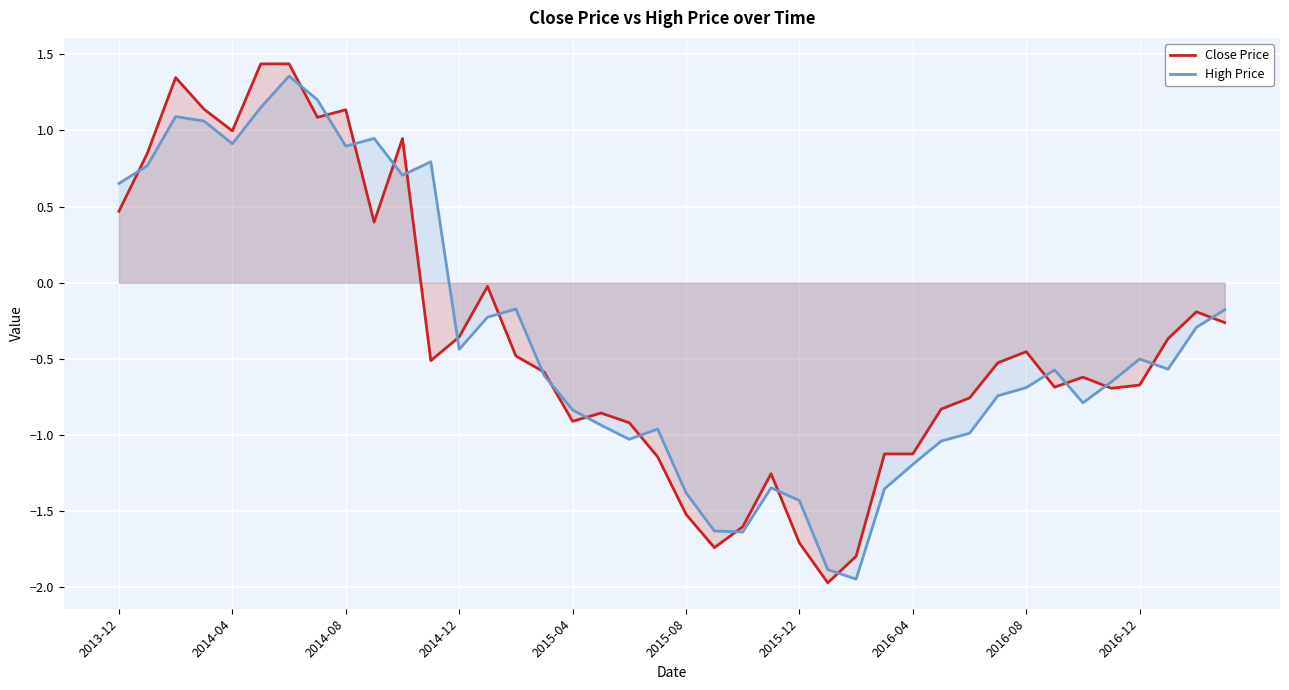

Reading left to right, list all the values displayed in this chart.

Close Price: 0.5	0.8	1.3	1.1	1.0	1.4	1.4	1.1	1.1	0.4	0.9	-0.5	-0.4	-0.0	-0.5	-0.6	-0.9	-0.9	-0.9	-1.1	-1.5	-1.7	-1.6	-1.3	-1.7	-2.0	-1.8	-1.1	-1.1	-0.8	-0.8	-0.5	-0.5	-0.7	-0.6	-0.7	-0.7	-0.4	-0.2	-0.3
High Price: 0.7	0.8	1.1	1.1	0.9	1.2	1.4	1.2	0.9	0.9	0.7	0.8	-0.4	-0.2	-0.2	-0.6	-0.8	-0.9	-1.0	-1.0	-1.4	-1.6	-1.6	-1.3	-1.4	-1.9	-1.9	-1.4	-1.2	-1.0	-1.0	-0.7	-0.7	-0.6	-0.8	-0.7	-0.5	-0.6	-0.3	-0.2